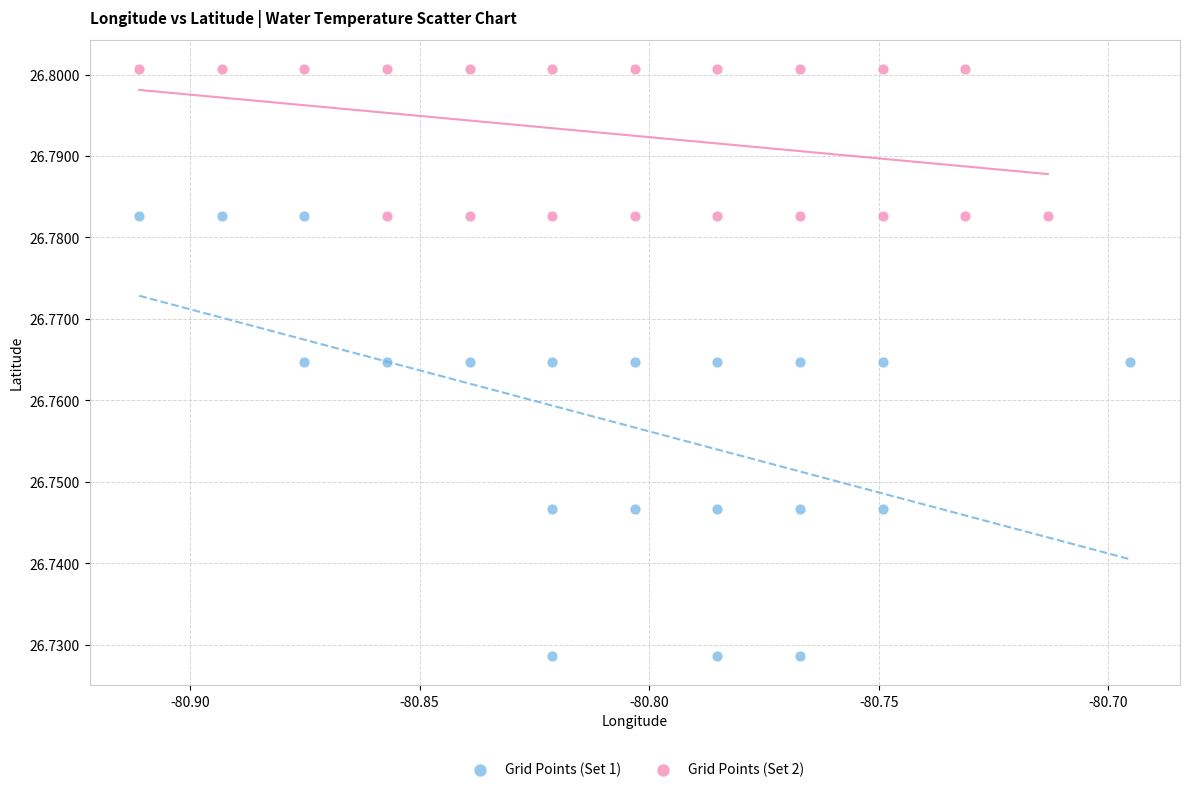

What are all the series names shown in the legend?

Grid Points (Set 1), Grid Points (Set 2)